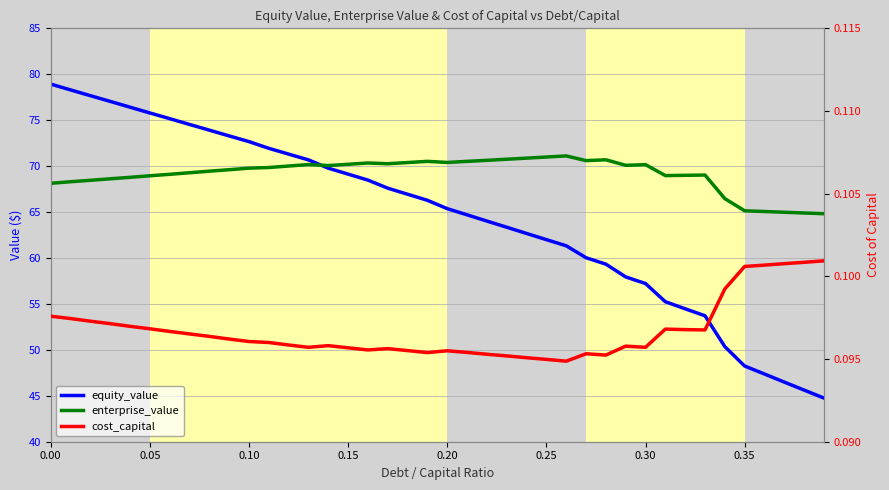

How many interior local peaks does the enterprise_value series have?

7